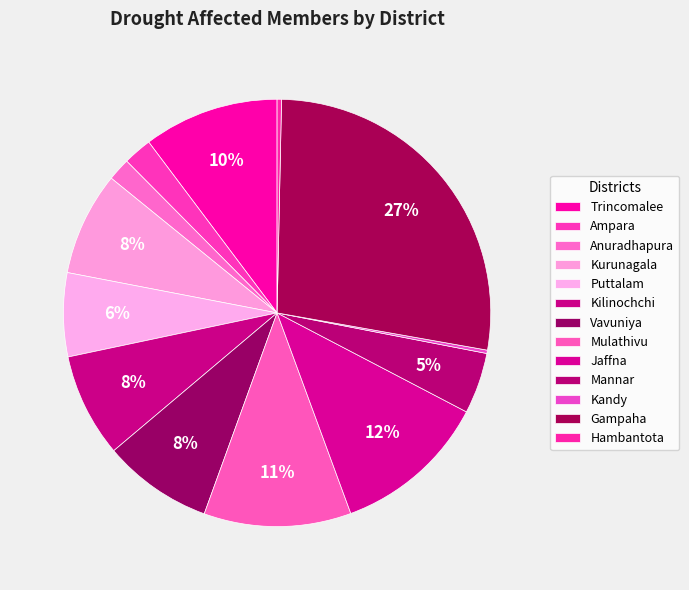

What percentage do Kilinochchi and Mulathivu together represent?

19.0%